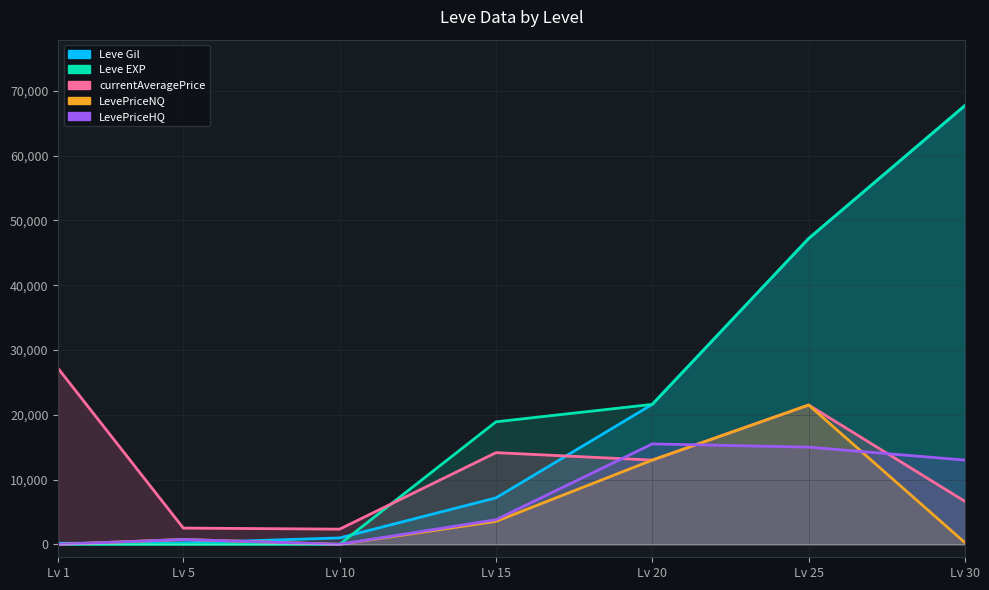

True or false: LevePriceNQ and Leve EXP cross at least once.

True